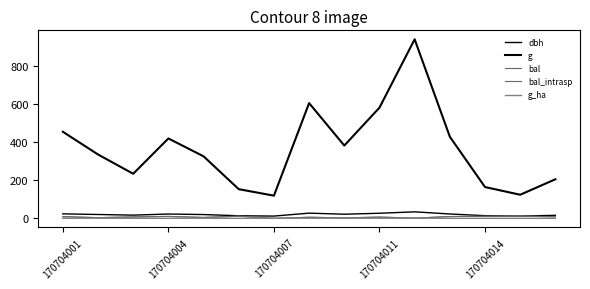

Is this an area chart (filled region under the line)?

No